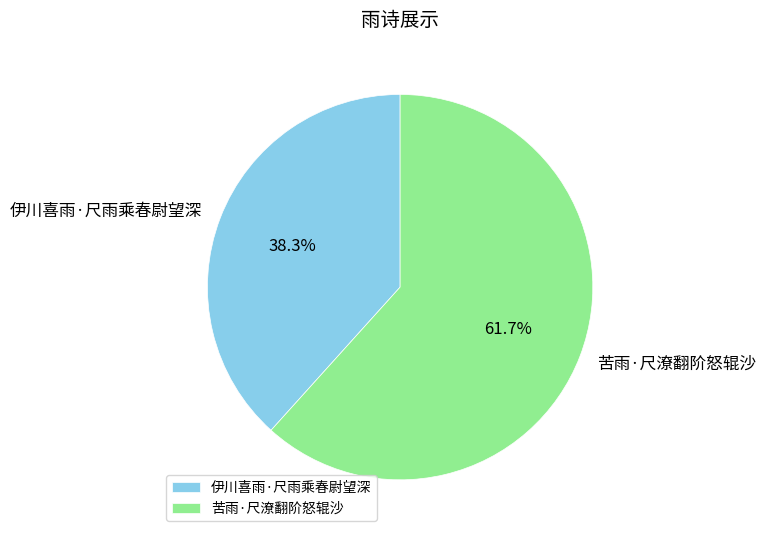

What is the largest slice in the pie chart?

苦雨·尺潦翻阶怒辊沙